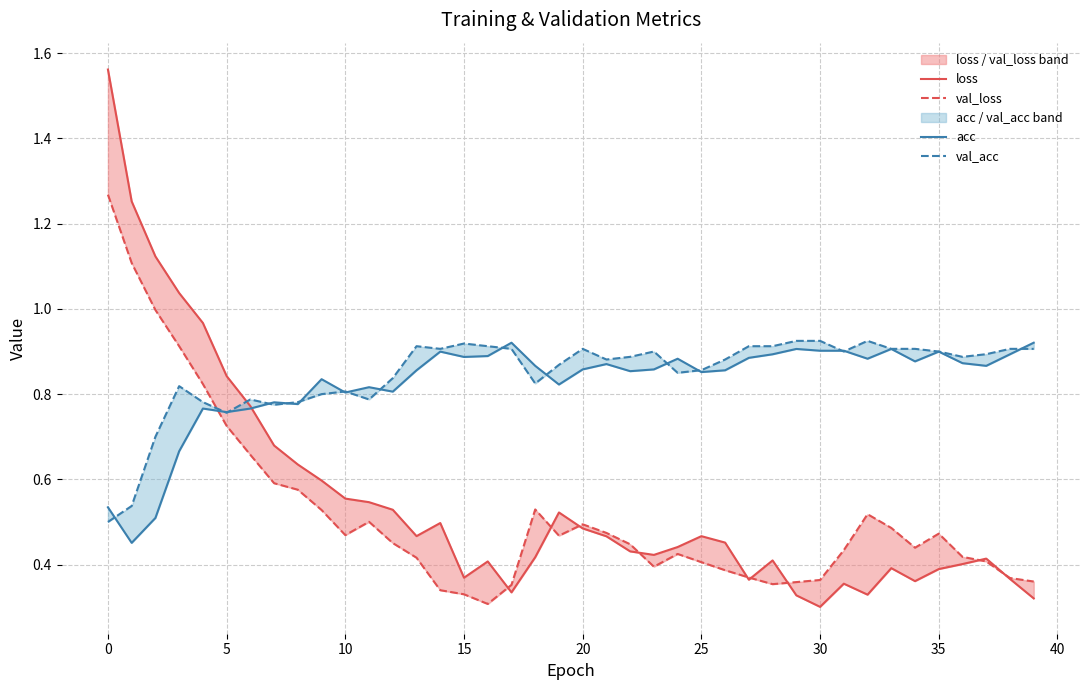

What is the sum of the val_loss values at 35 and 12?

1.0